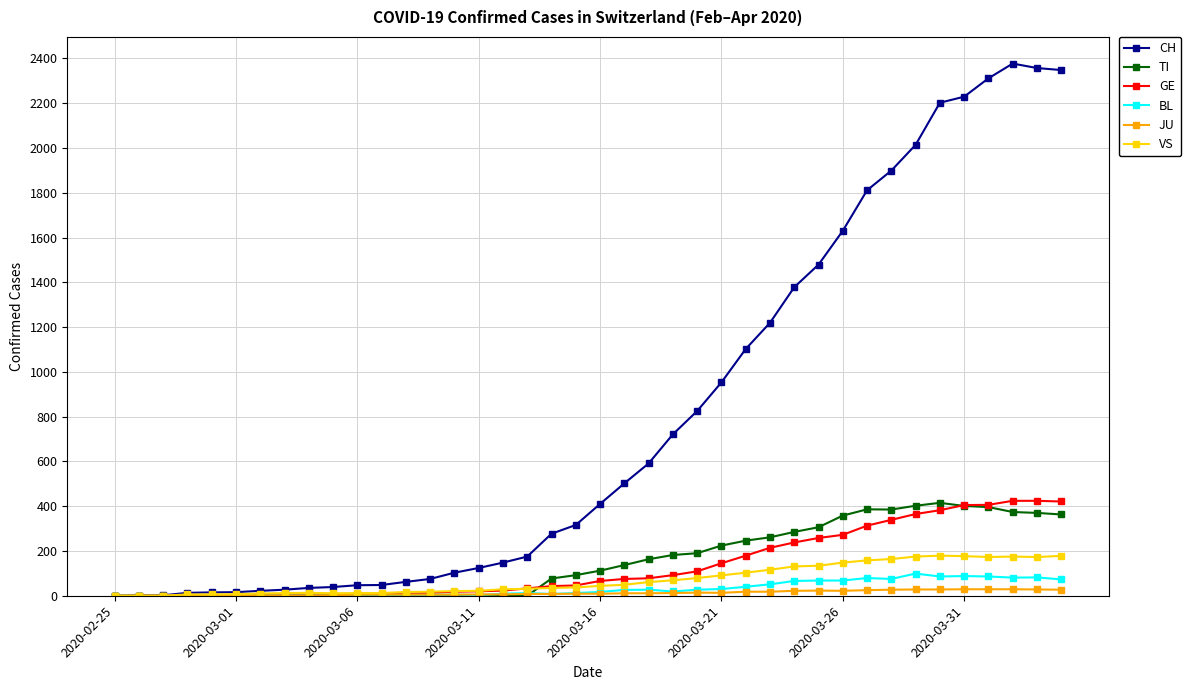

How many data points does each series have?

40